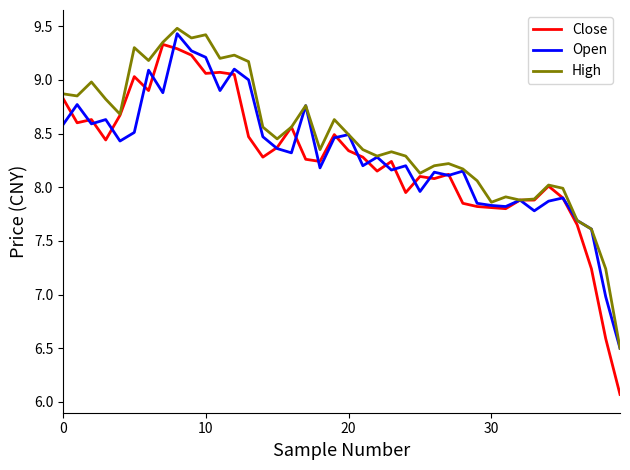

What is the smallest value displayed?

6.1